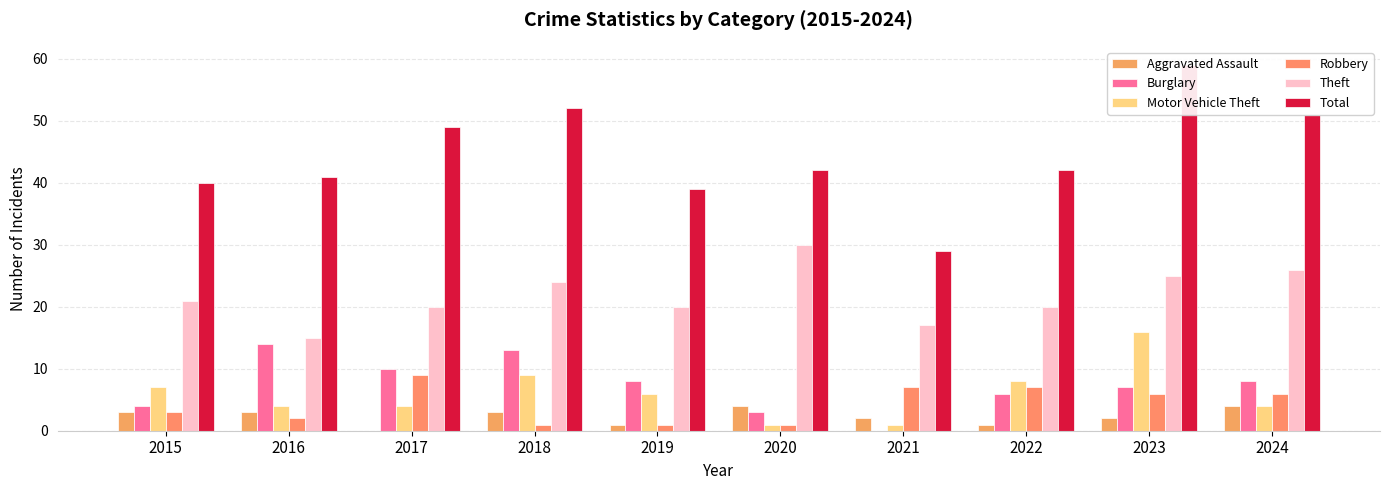

What is the difference between the highest and lowest values at 2019?

38